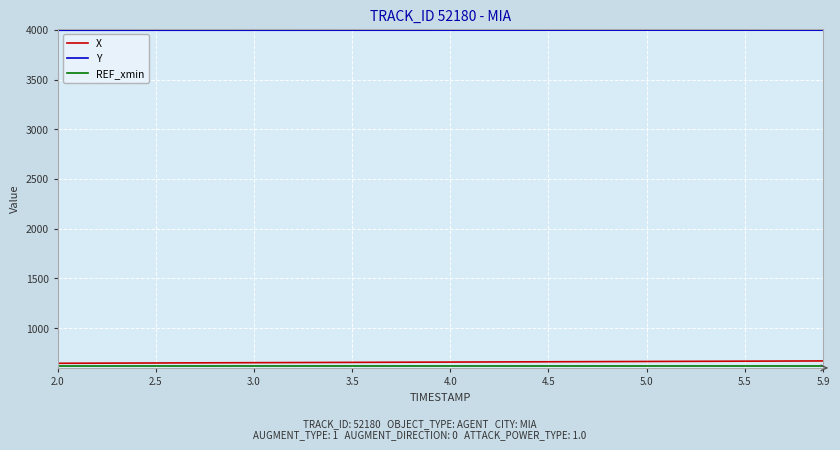

Which series has the largest total across all categories?

Y